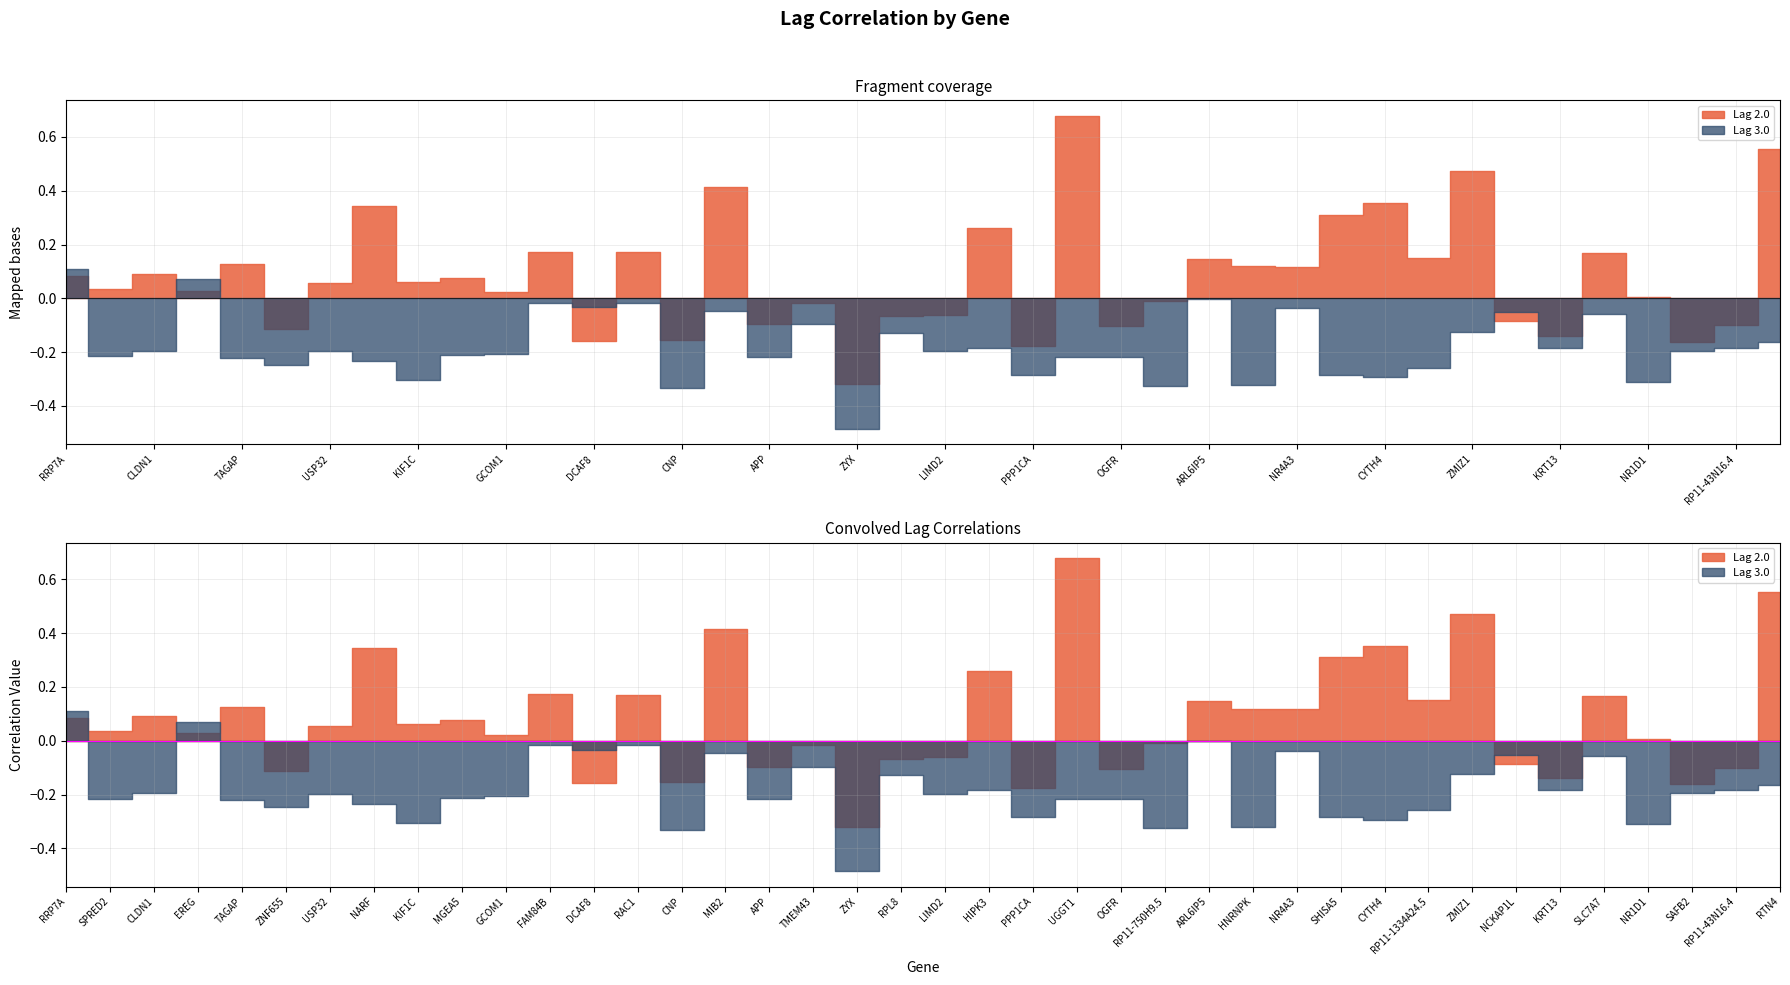

List the series in order of their overall mean, lowest first.

Lag 3.0, Lag 2.0